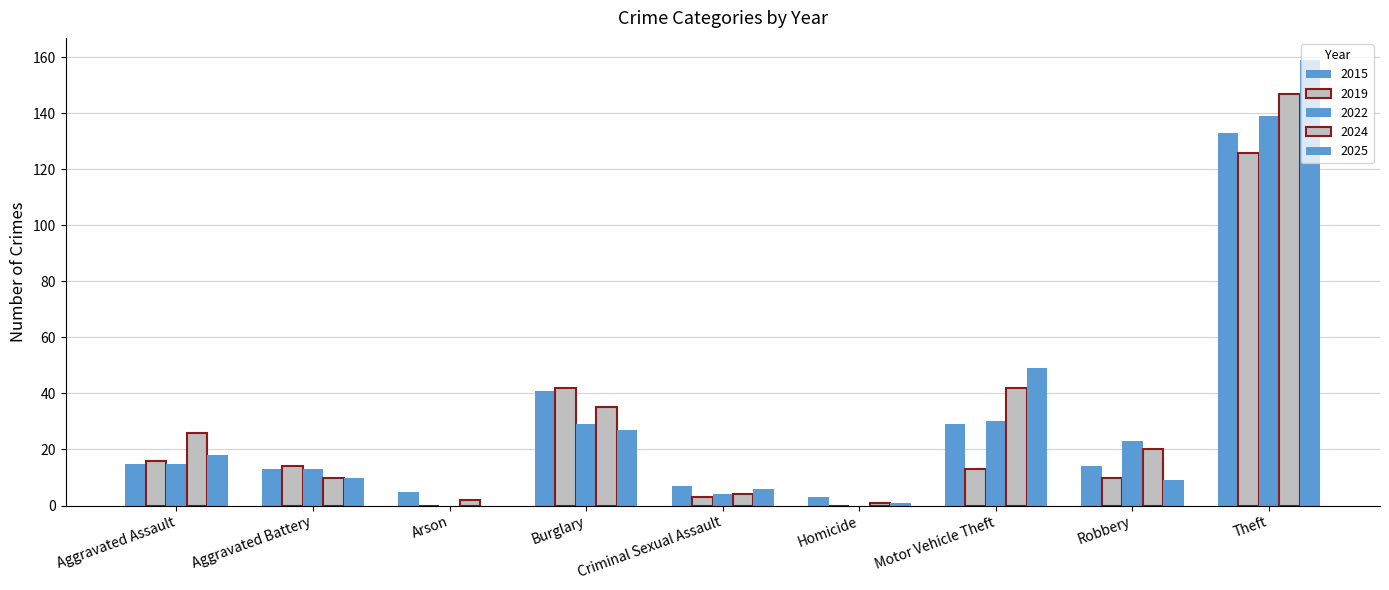

Does the chart contain stacked bars?

No